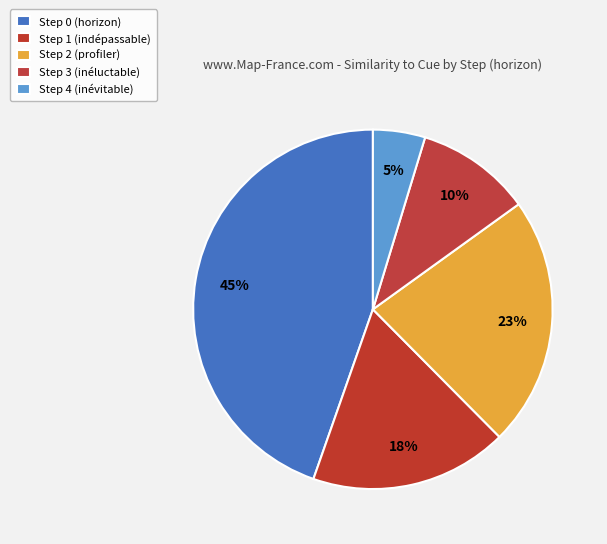

What percentage do Step 1 and Step 0 together represent?

62.4%